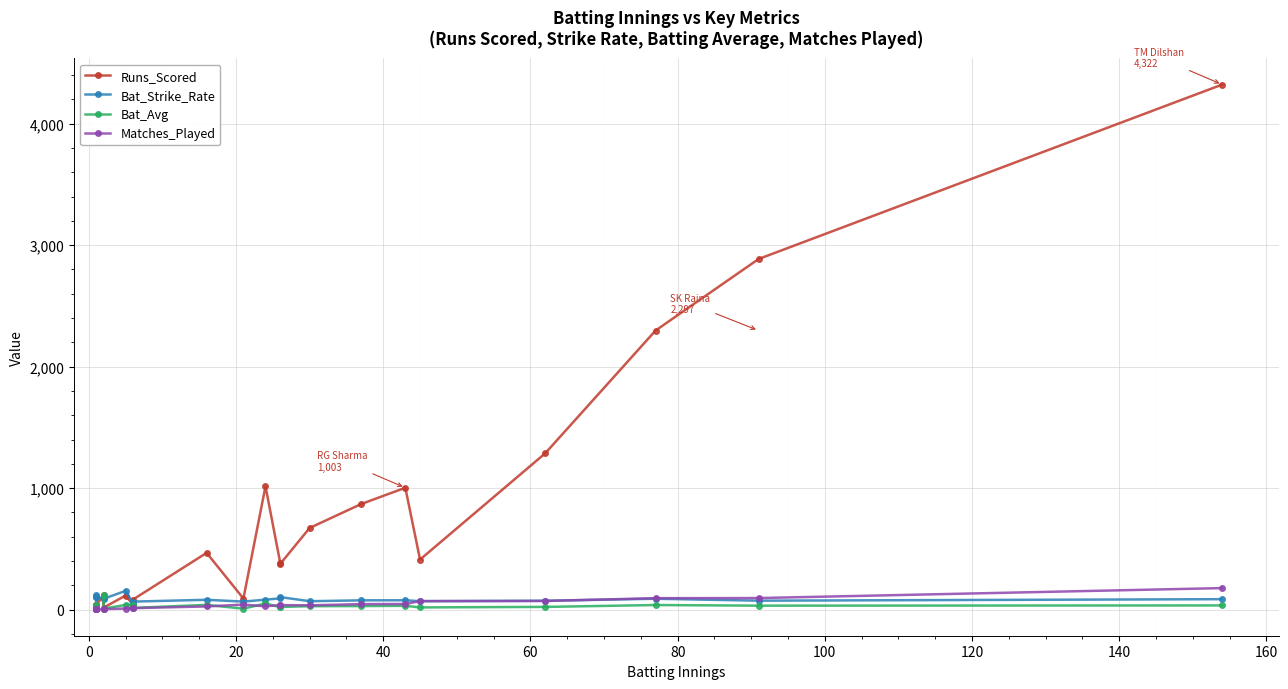

True or false: Bat_Strike_Rate has a value of 37.4 at 16.

False